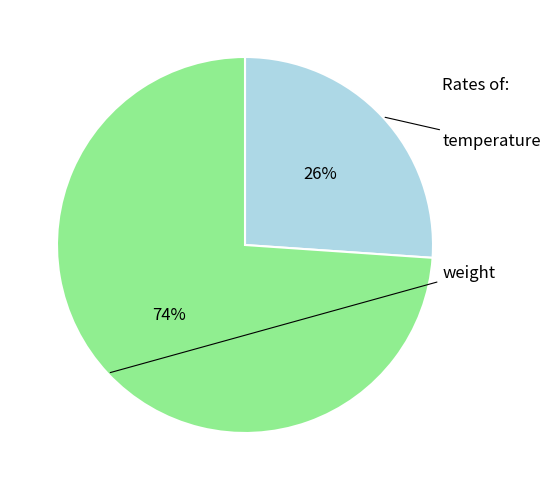

Does any single category account for the majority?

Yes